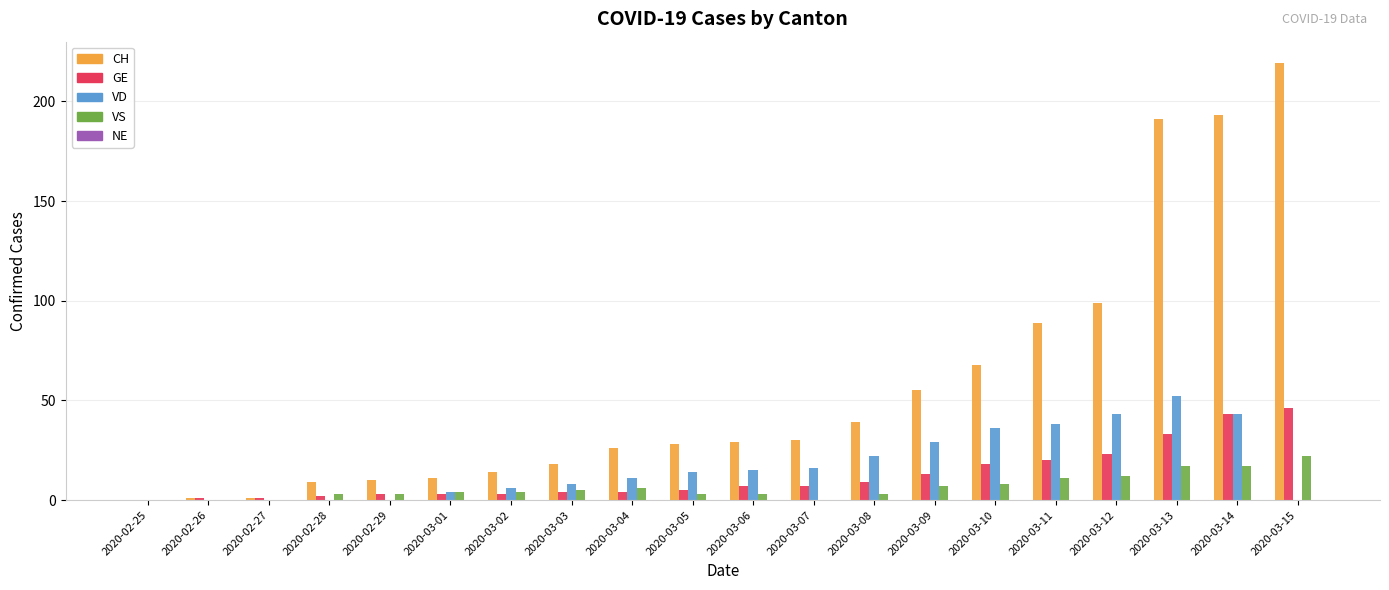

Is the value of GE at 2020-03-12 greater than the value of VD at 2020-03-05?

Yes